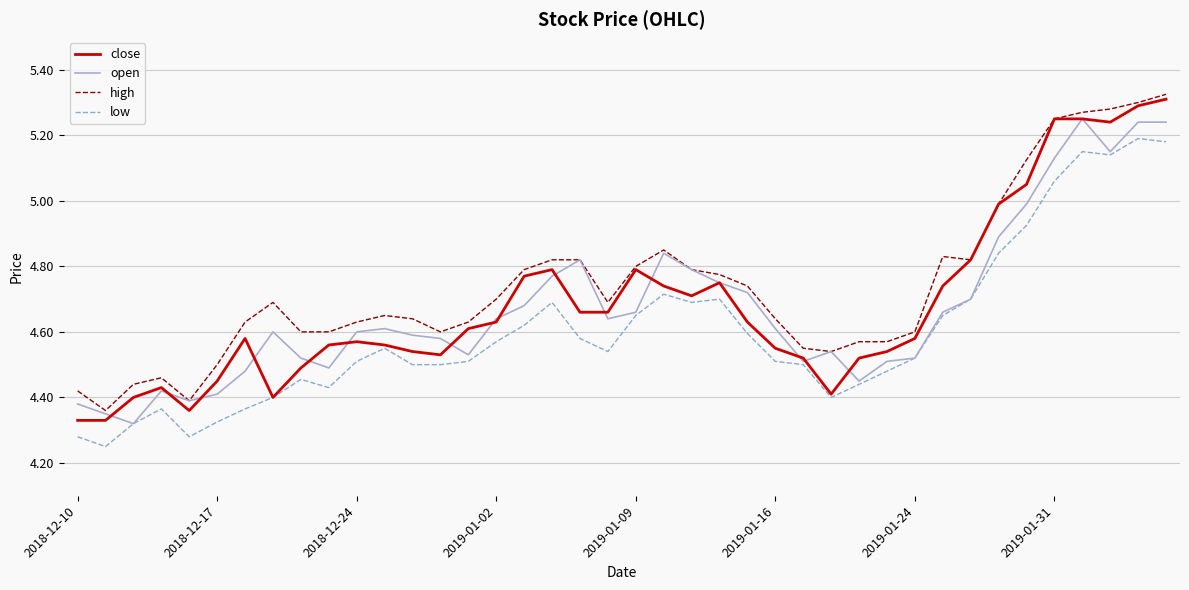

True or false: high and low cross at least once.

False